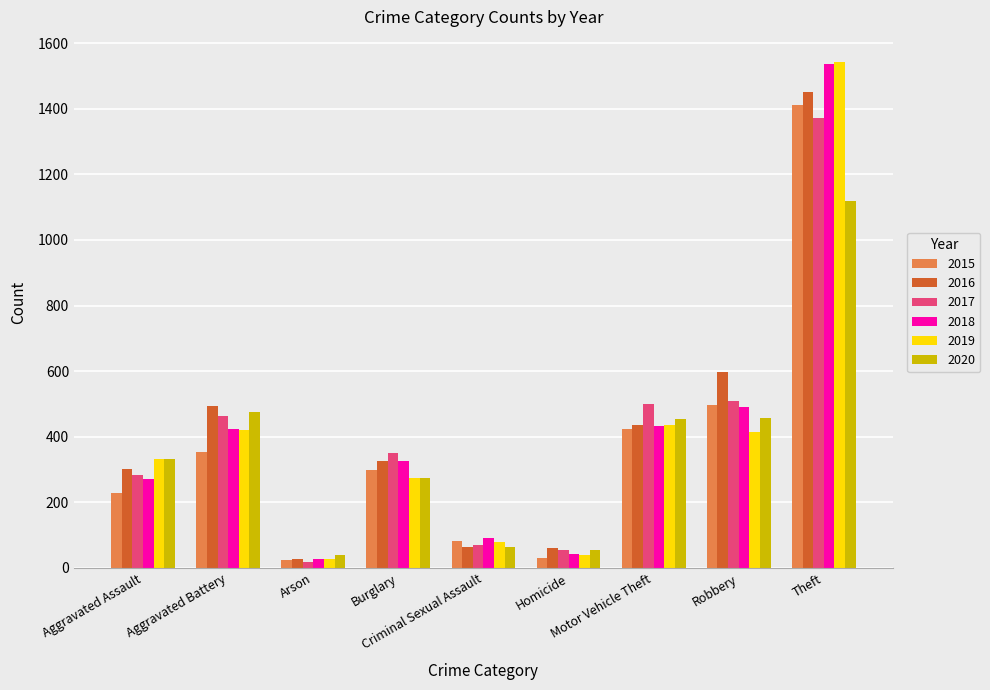

Which category has the highest value in the 2017 series?

Theft